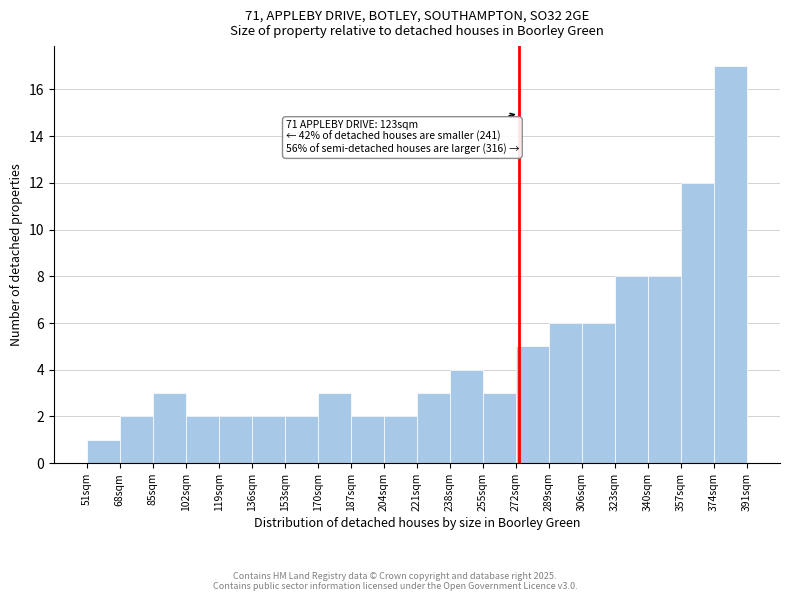

Which range on the x-axis has the tallest bar?

374 to 391